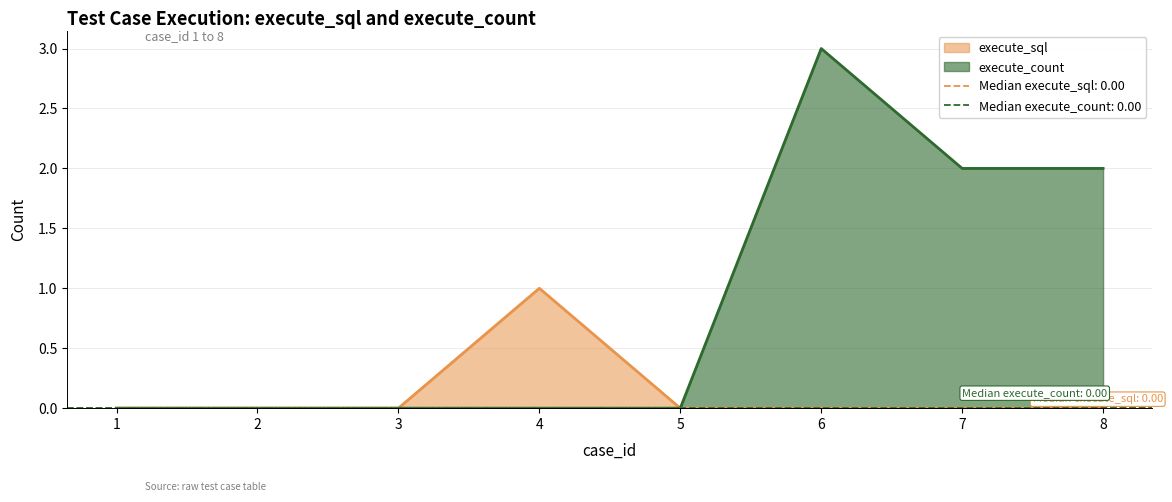

How many lines are shown in the chart?

2